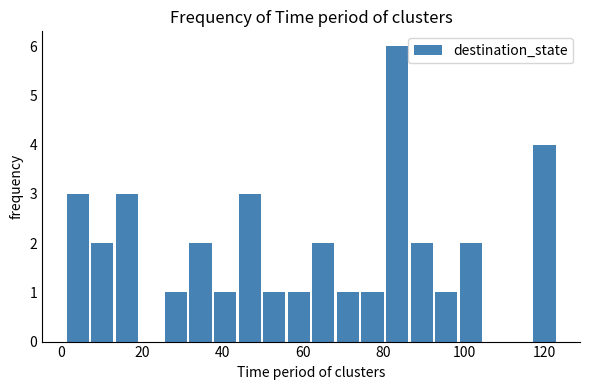

Around what value on the x-axis is the tallest bar? Give the approximate position of its centre, as read against the axis.

84